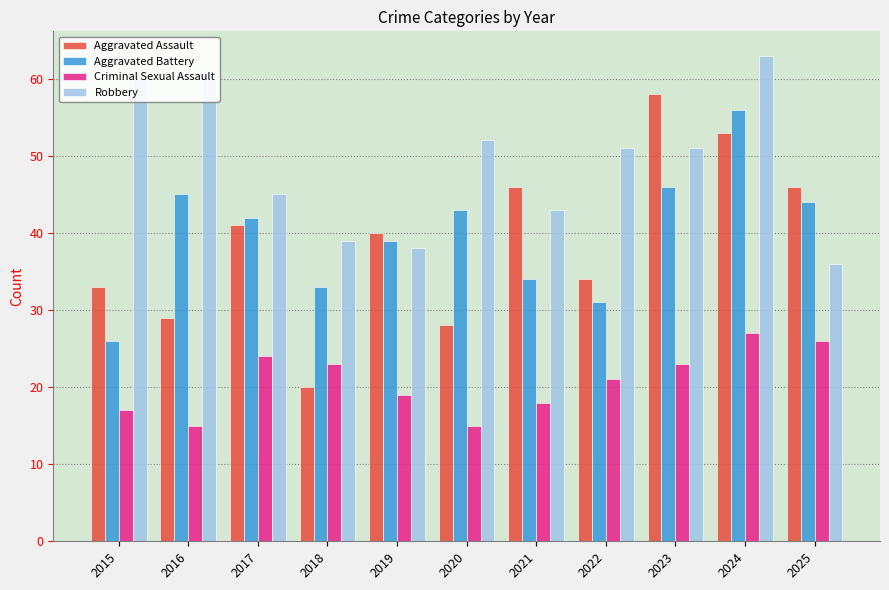

What is the average value of the Aggravated Assault series?

39